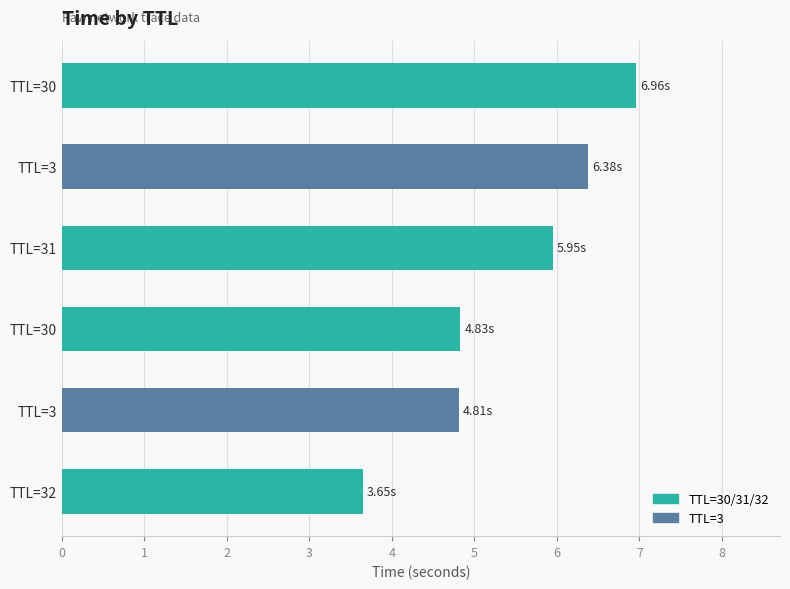

Rank the categories by value from highest to lowest.

5, 4, 3, 2, 1, 0